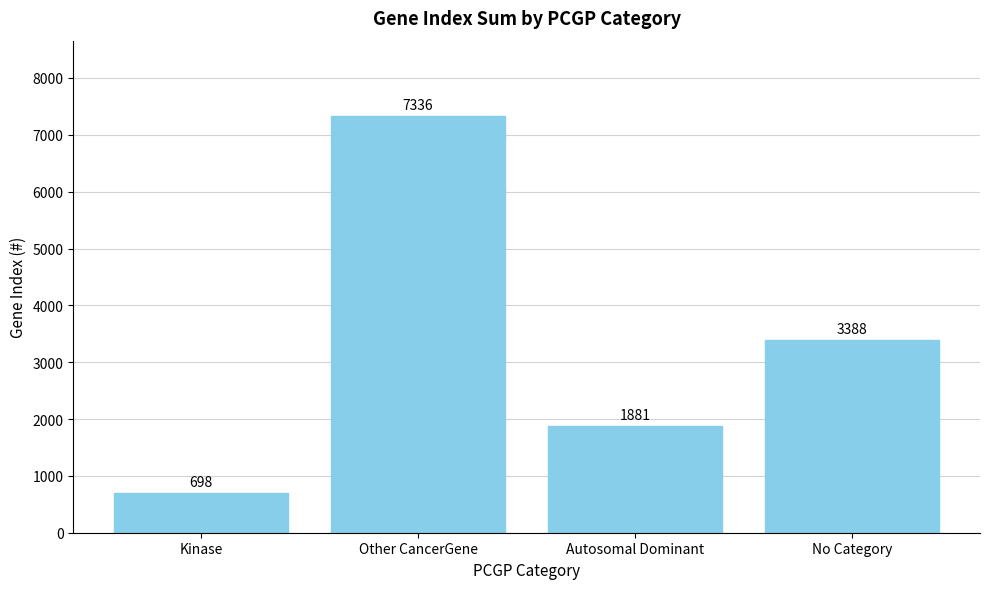

Reading right to left, transcribe all the data shown in this chart.

3388	1881	7336	698